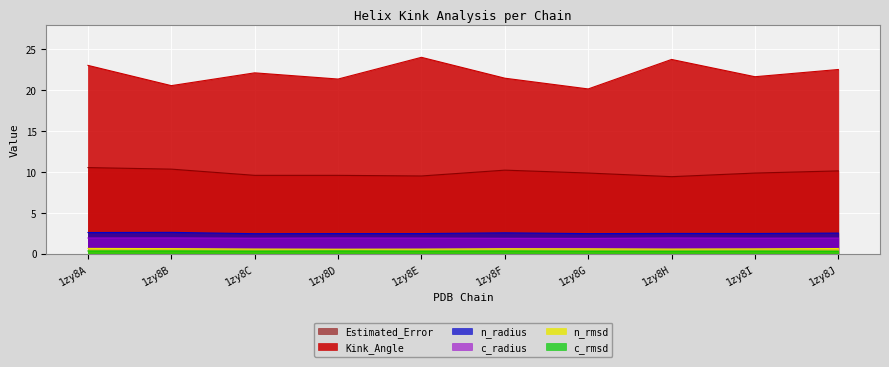

What is the value of the n_rmsd point at the 8th from the left?

0.6